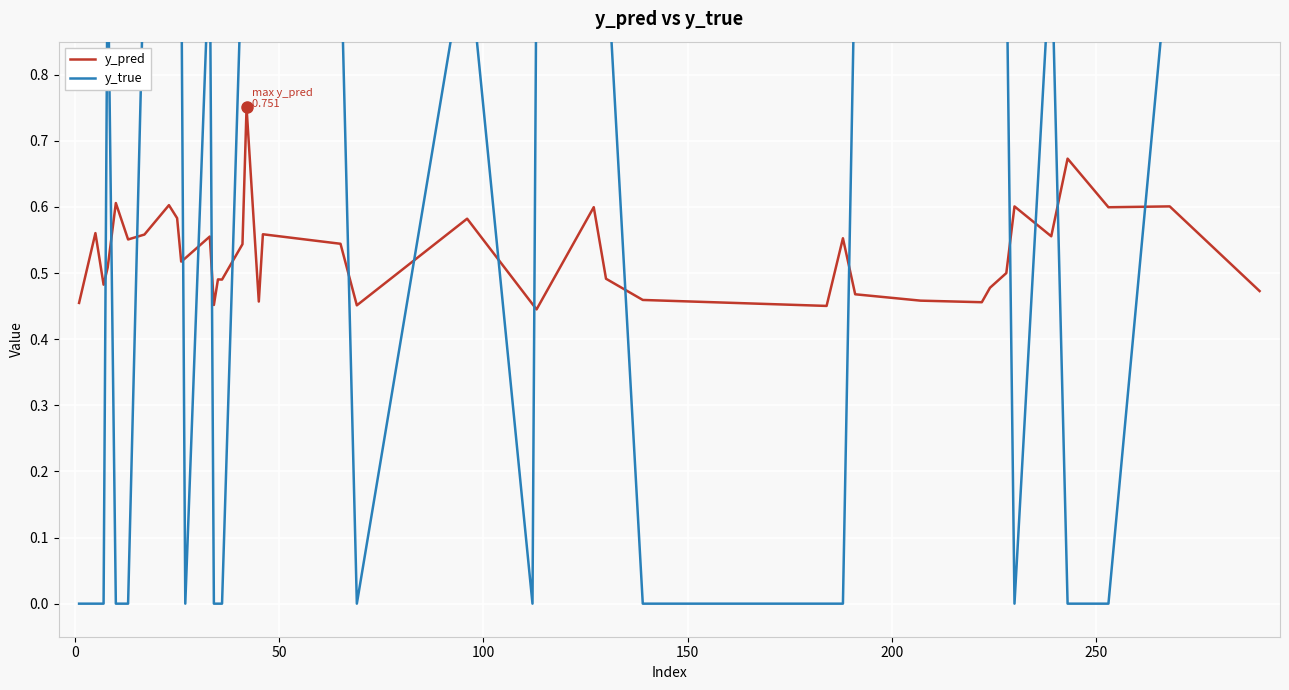

Reading left to right, list all the values displayed in this chart.

y_pred: 0.5	0.6	0.5	0.5	0.6	0.6	0.6	0.6	0.6	0.5	0.5	0.6	0.5	0.5	0.5	0.5	0.8	0.5	0.6	0.5	0.5	0.6	0.5	0.4	0.6	0.5	0.5	0.5	0.6	0.5	0.5	0.5	0.5	0.5	0.6	0.6	0.7	0.6	0.6	0.5
y_true: 0.0	0.0	0.0	1.0	0.0	0.0	1.0	1.0	1.0	1.0	0.0	1.0	0.0	0.0	0.0	1.0	1.0	1.0	1.0	1.0	0.0	1.0	0.0	1.0	1.0	1.0	0.0	0.0	0.0	1.0	1.0	1.0	1.0	1.0	0.0	1.0	0.0	0.0	1.0	1.0